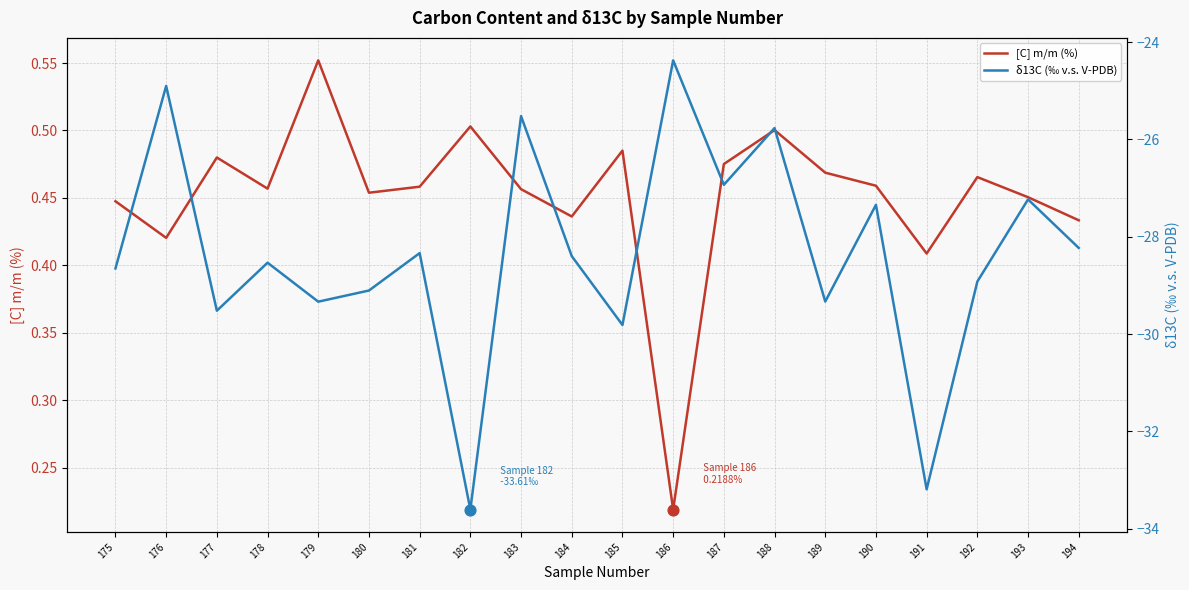

Which series contains the lowest Y value?

δ13C (‰ v.s. V-PDB)